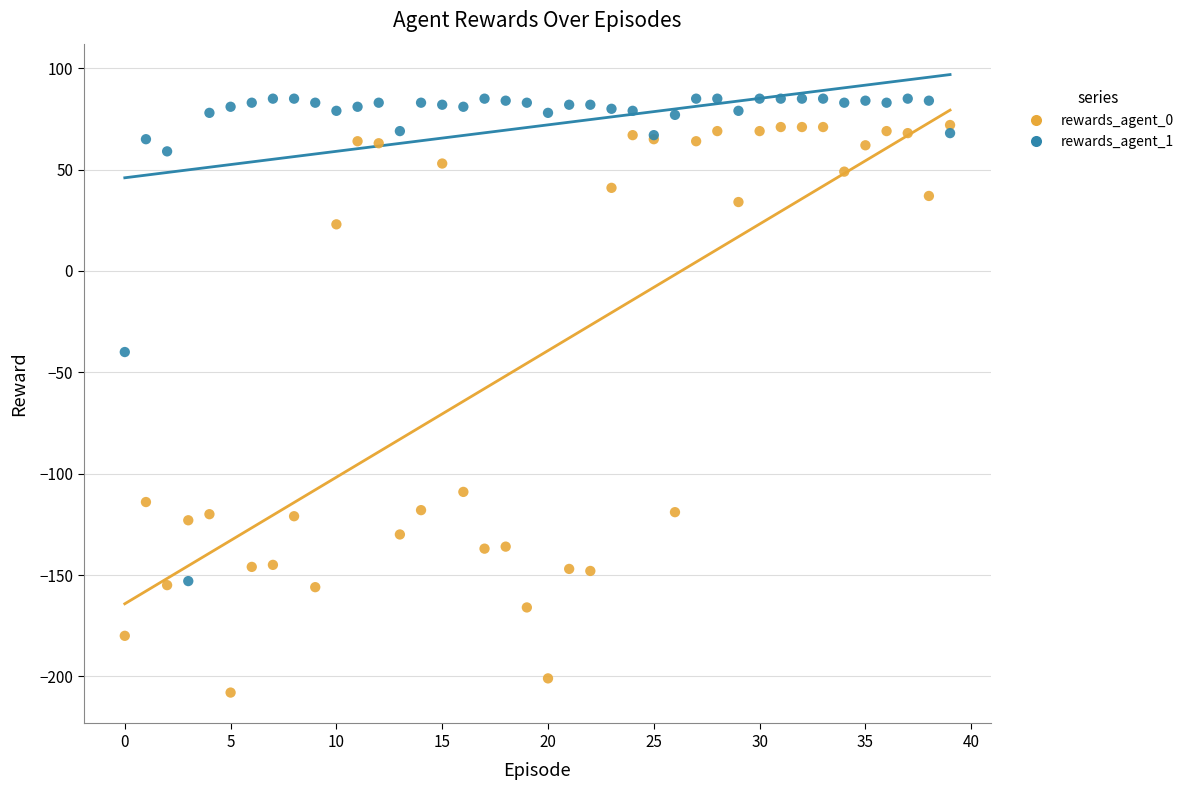

Which series has the widest spread of Y values?

rewards_agent_0